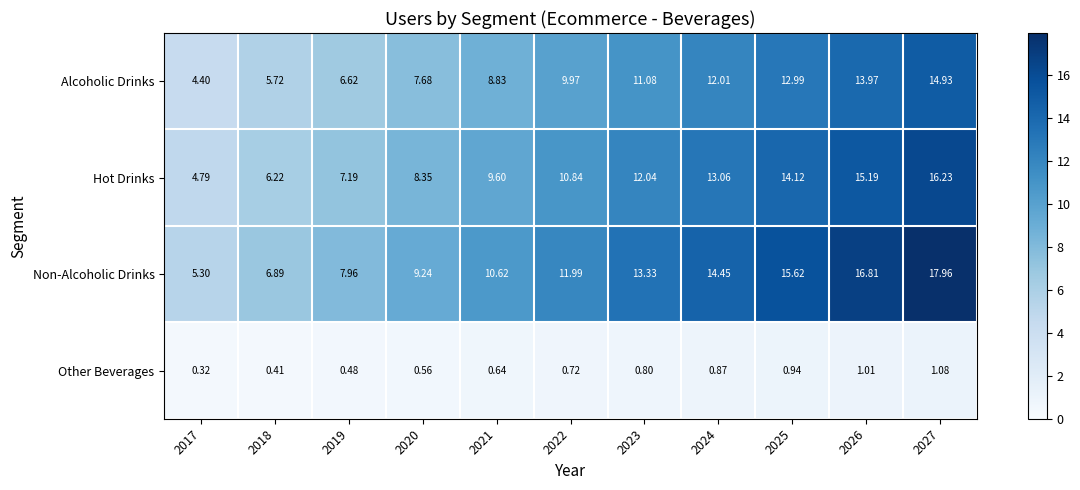

Which category has the lowest value across all series?

2017